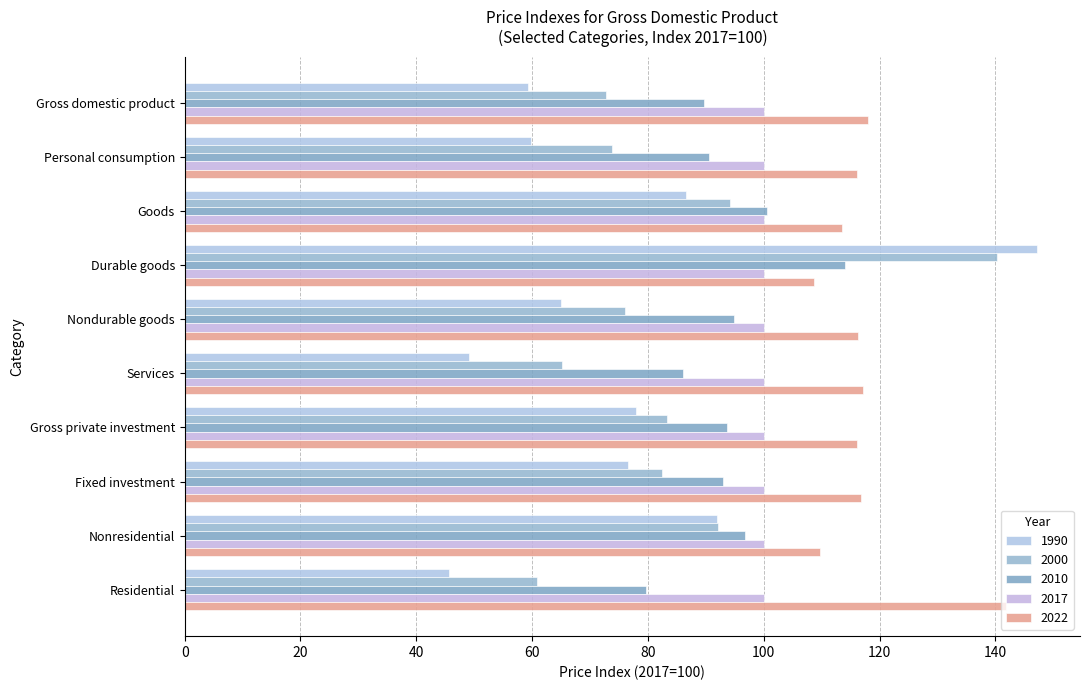

What position from the right is Residential?

1